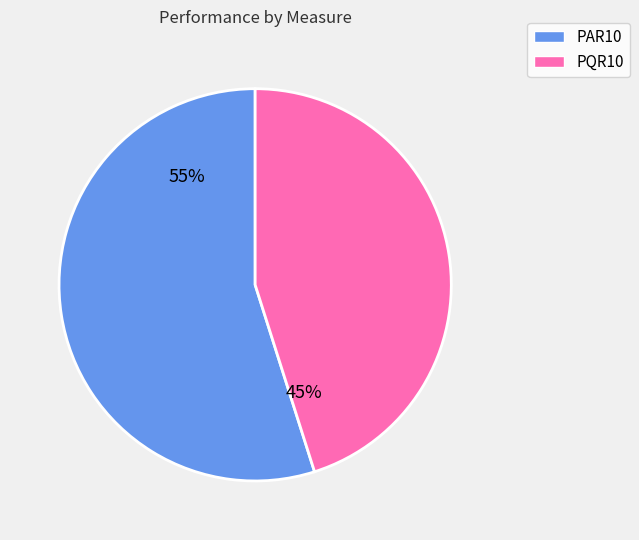

To the nearest percent, what is the difference between the largest and smallest slice percentages?

10%